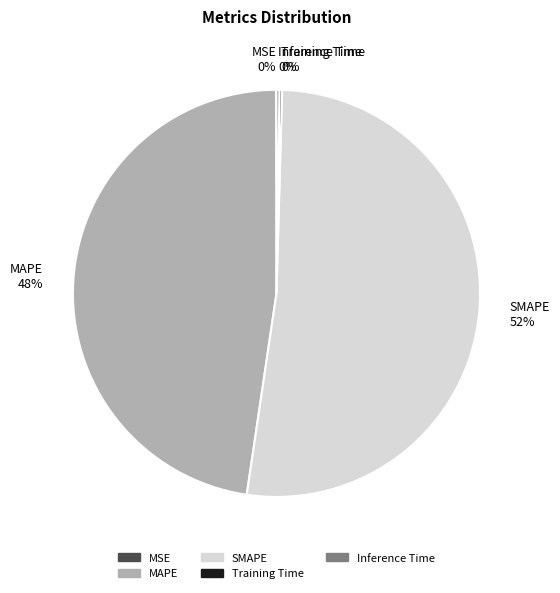

Which category has the biggest portion of the pie?

SMAPE